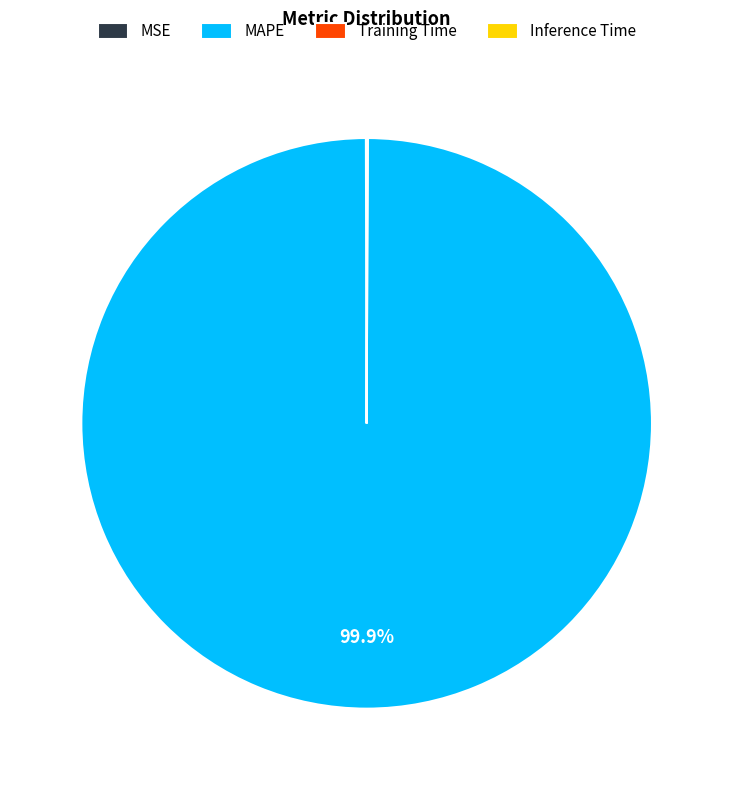

To the nearest percent, what is the difference between the largest and smallest slice percentages?

100%